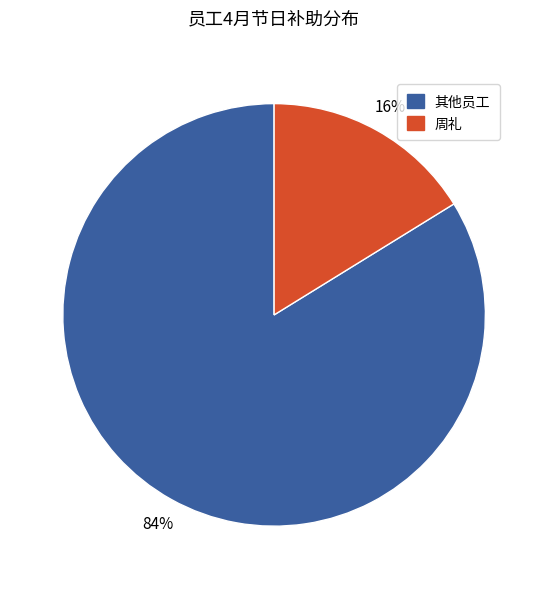

To the nearest percent, what is the average slice percentage?

50%